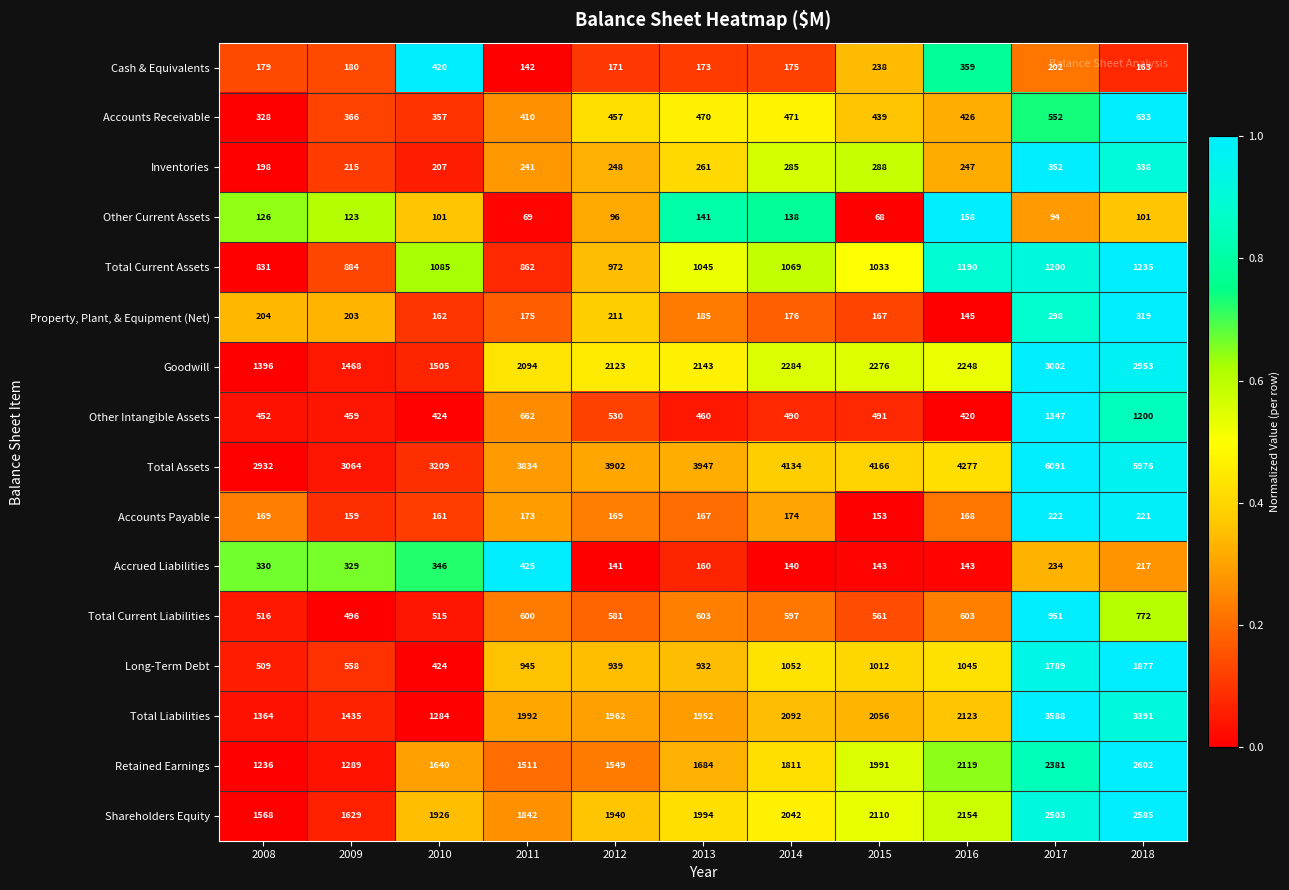

What is the difference between the maximum and minimum values in the Property, Plant, & Equipment (Net) series?

174